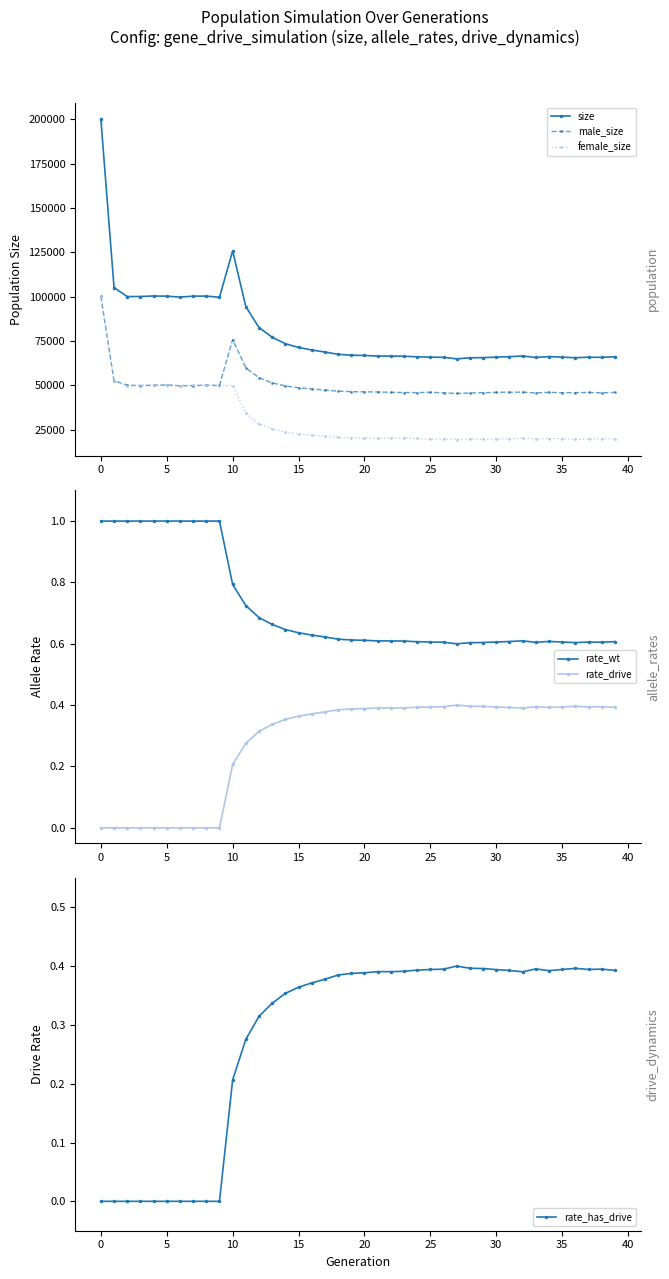

True or false: male_size has more than 0 interior local peaks.

True